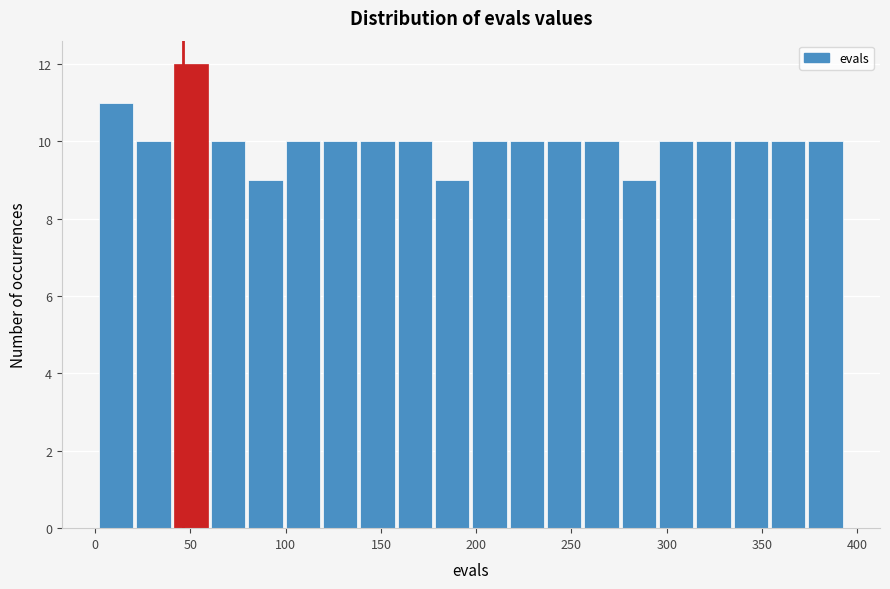

Around what value on the x-axis is the tallest bar? Give the approximate position of its centre, as read against the axis.

50